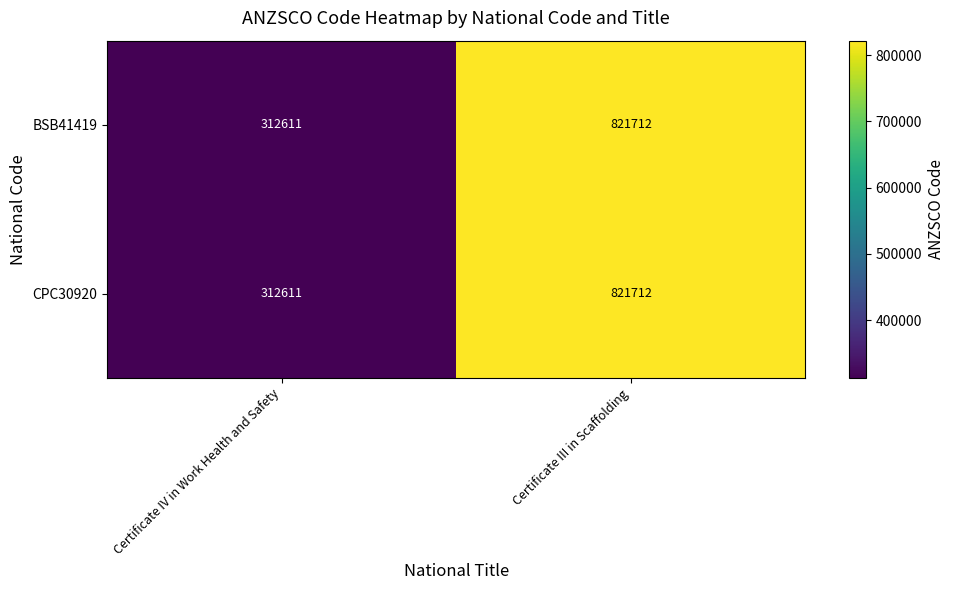

Where is BSB41419 nearest to the value 567161?

Certificate IV in Work Health and Safety